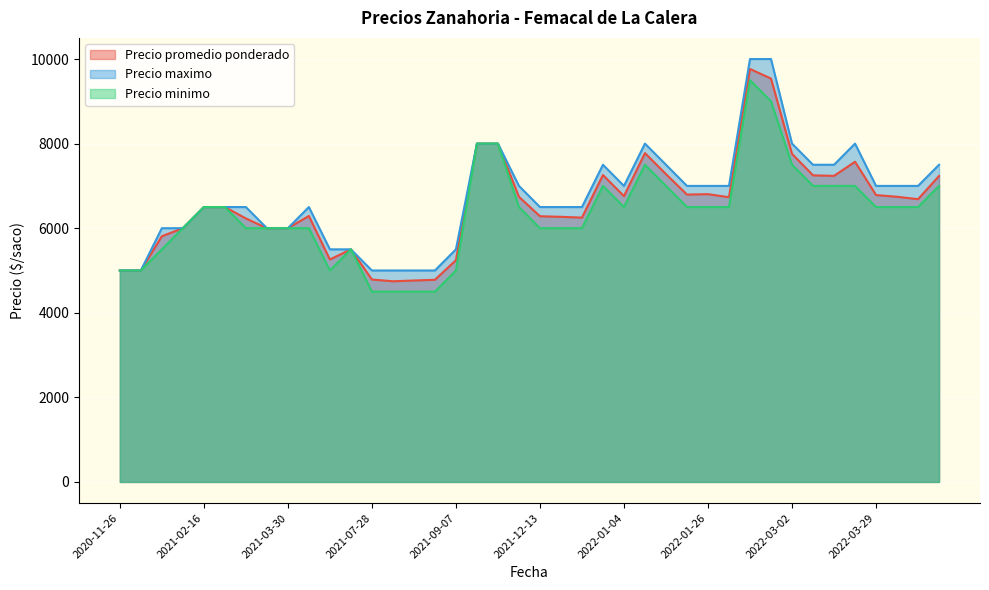

Is it true that Precio promedio ponderado equals 9538 at 2022-02-15?

True